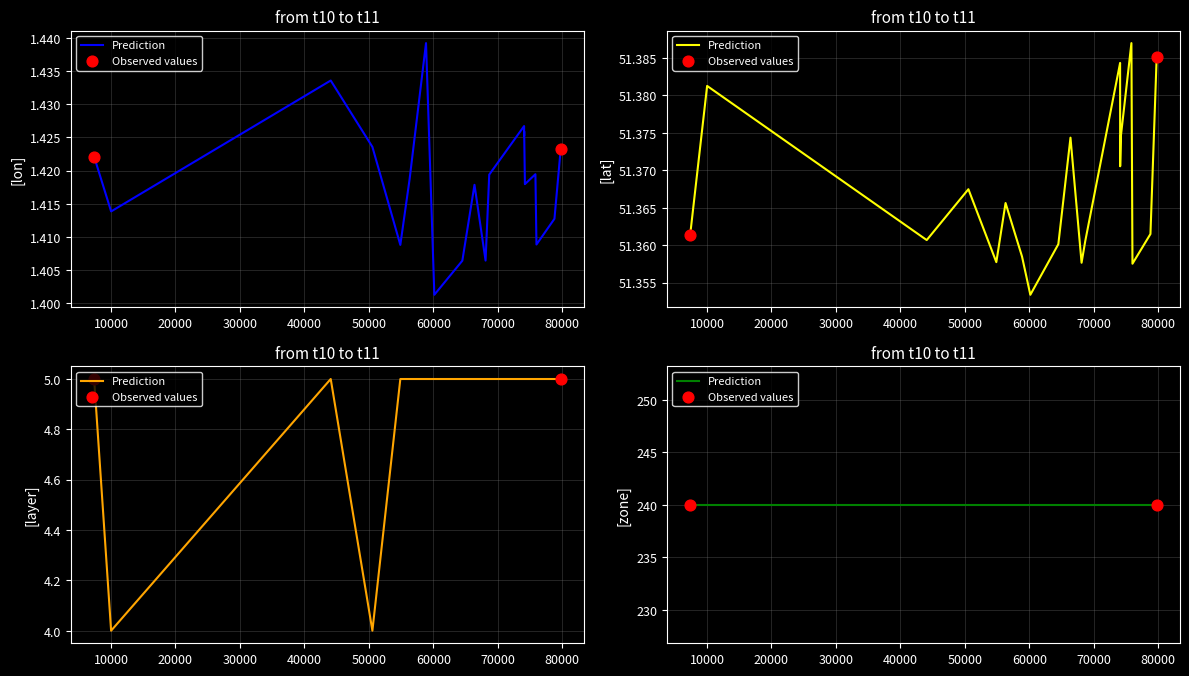

Which series contains the lowest Y value?

lon